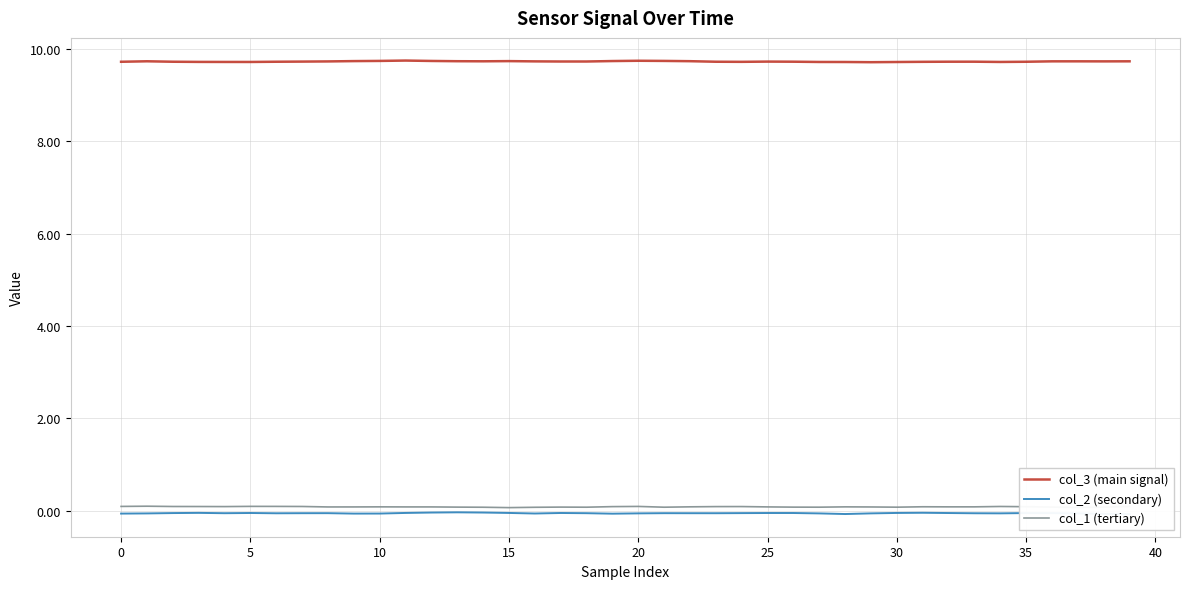

True or false: col_1 (tertiary) and col_3 (main signal) cross at least once.

False